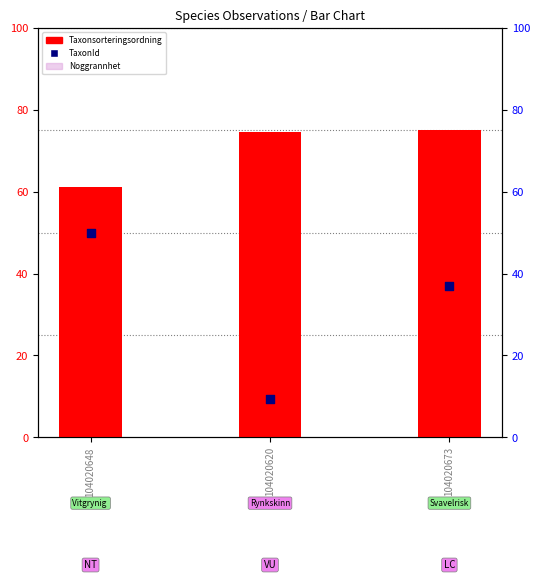

What is the total value across all series at 104020673?

115.0